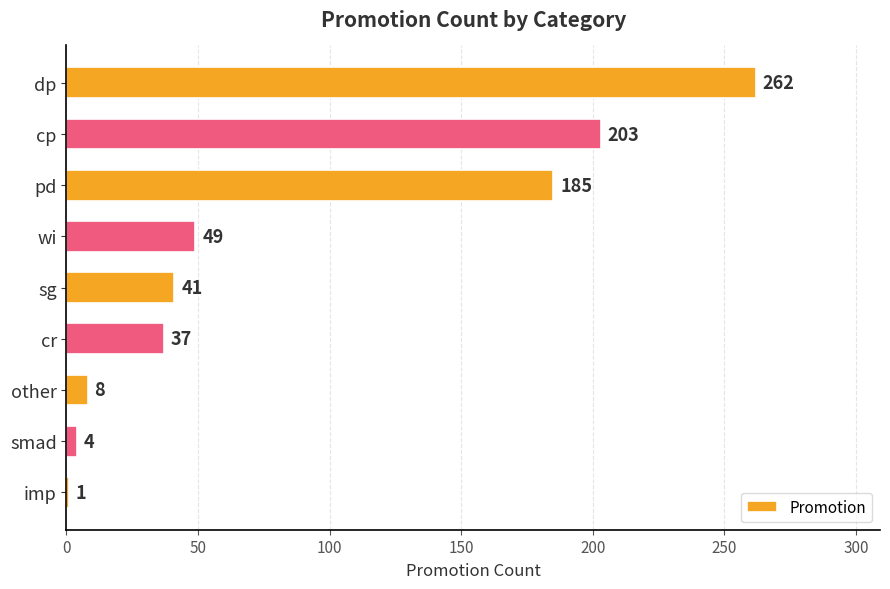

Reading top to bottom, transcribe all the data shown in this chart.

dp=262	cp=203	pd=185	wi=49	sg=41	cr=37	other=8	smad=4	imp=1